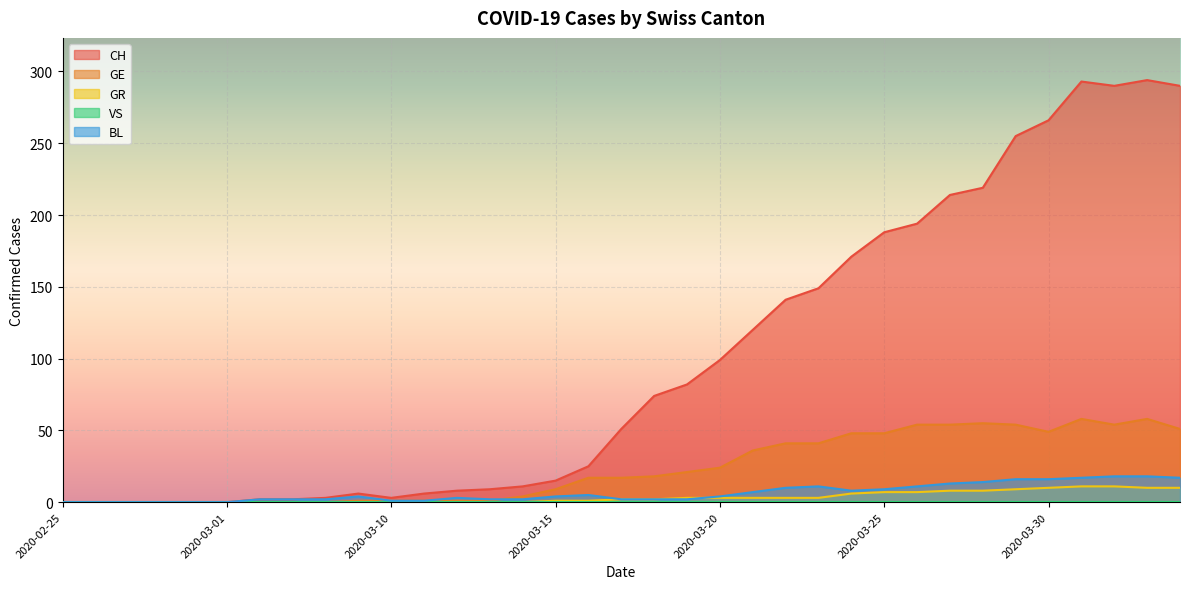

Which category has the highest value in the BL series?

2020-04-01